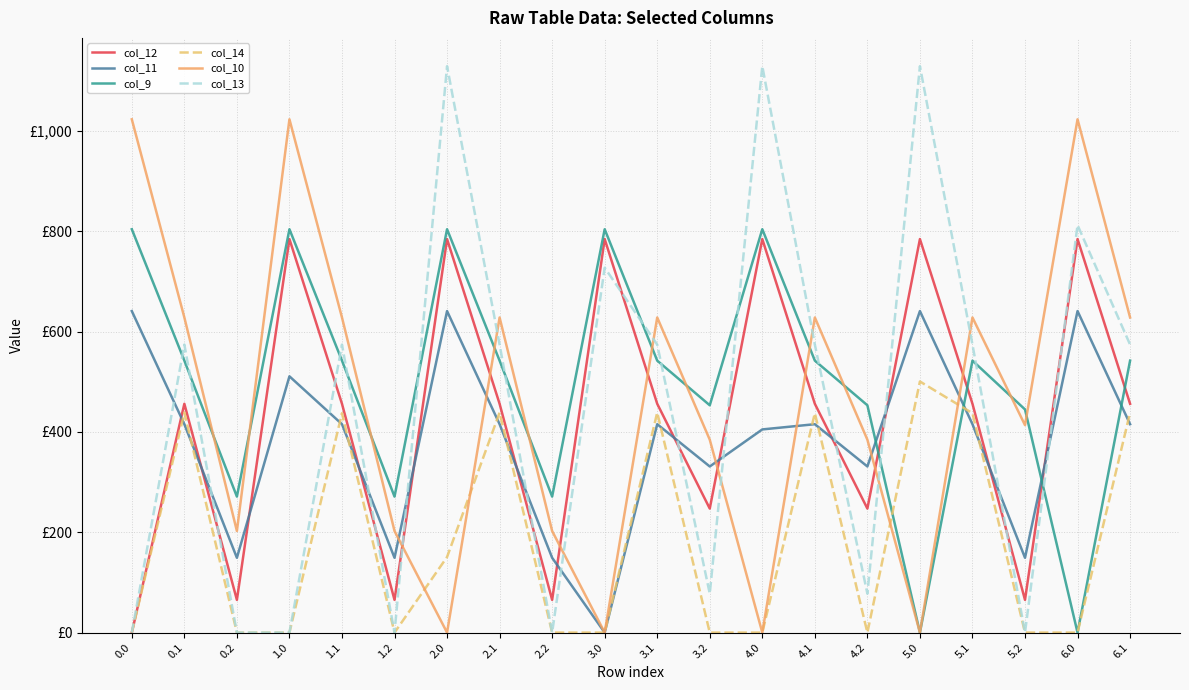

What is the value of the col_14 point at the 14th from the left?

437.3